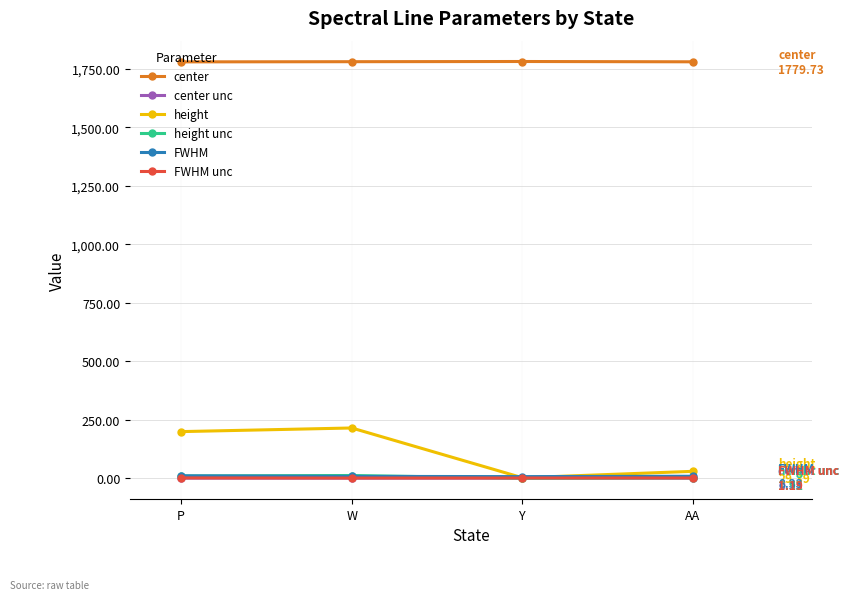

True or false: FWHM unc has more than 2 interior local peaks.

False